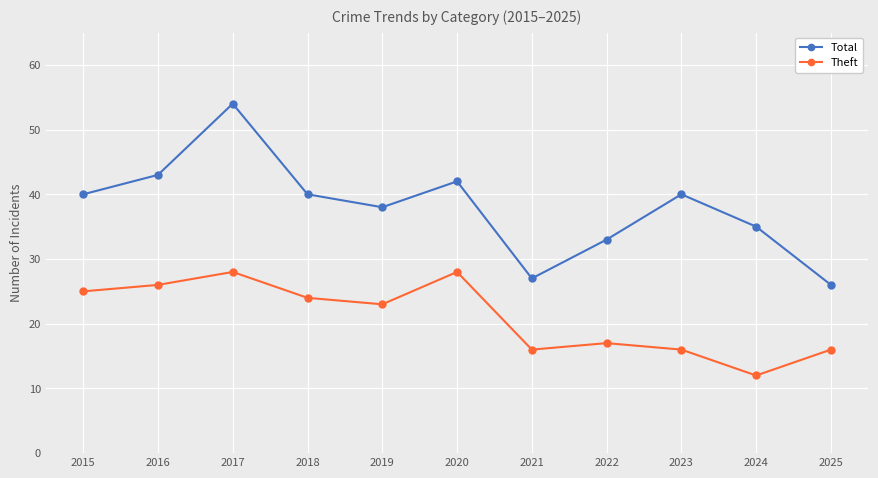

Rank the series at 2024 from highest to lowest value.

Total, Theft